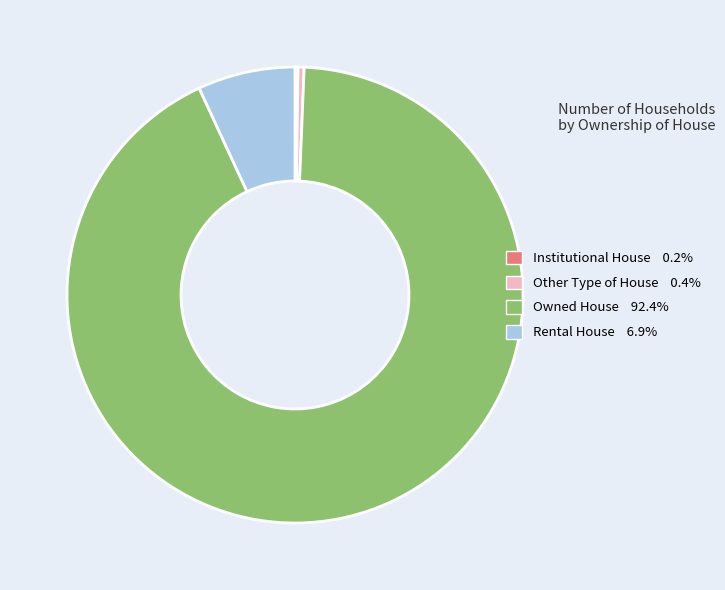

Do Owned House and Other Type of House together represent more than half of the pie?

Yes